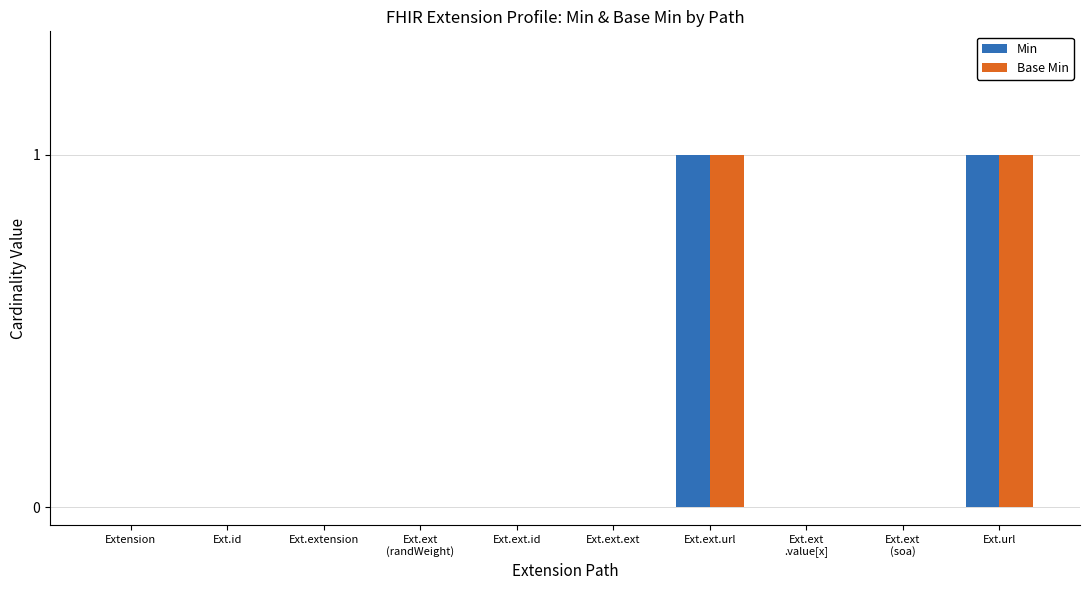

True or false: Base Min has a value of -1 at Ext.ext.ext.

False